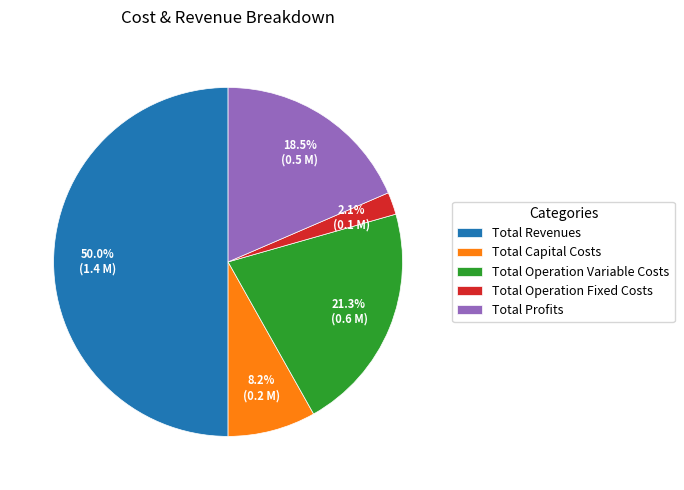

Which category accounts for the majority?

Total Revenues